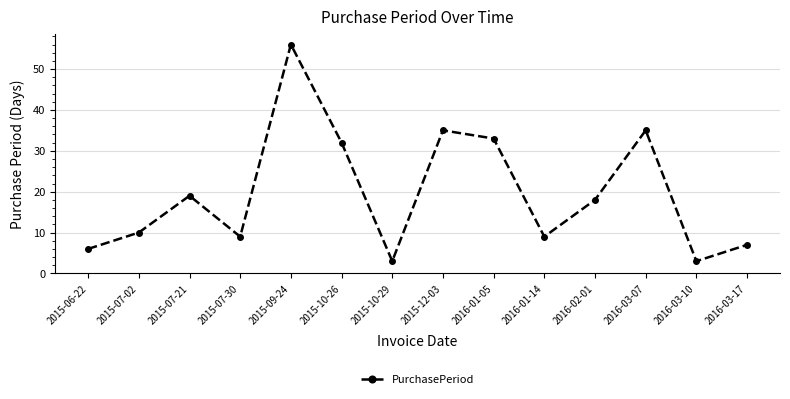

Does the chart have visible grid lines?

Yes